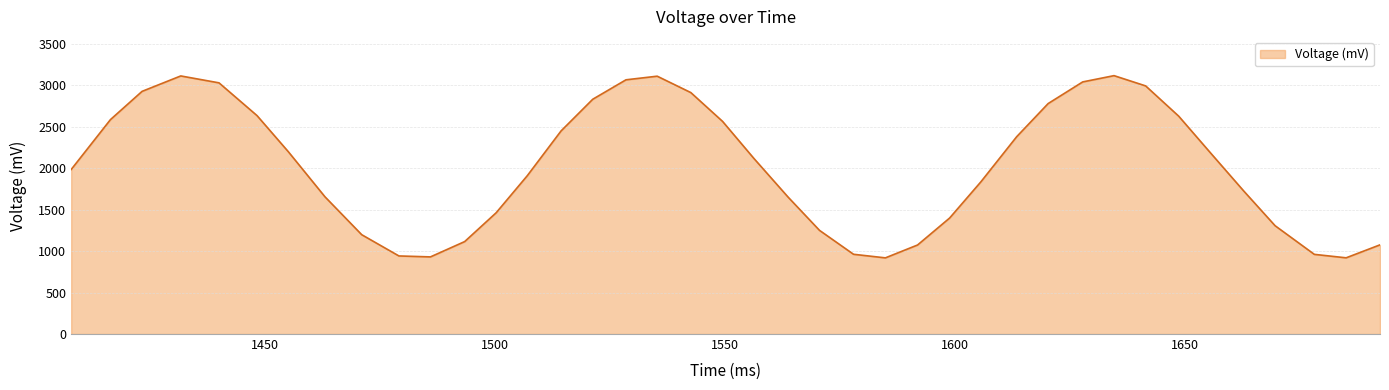

What is the smallest value displayed?

918.4